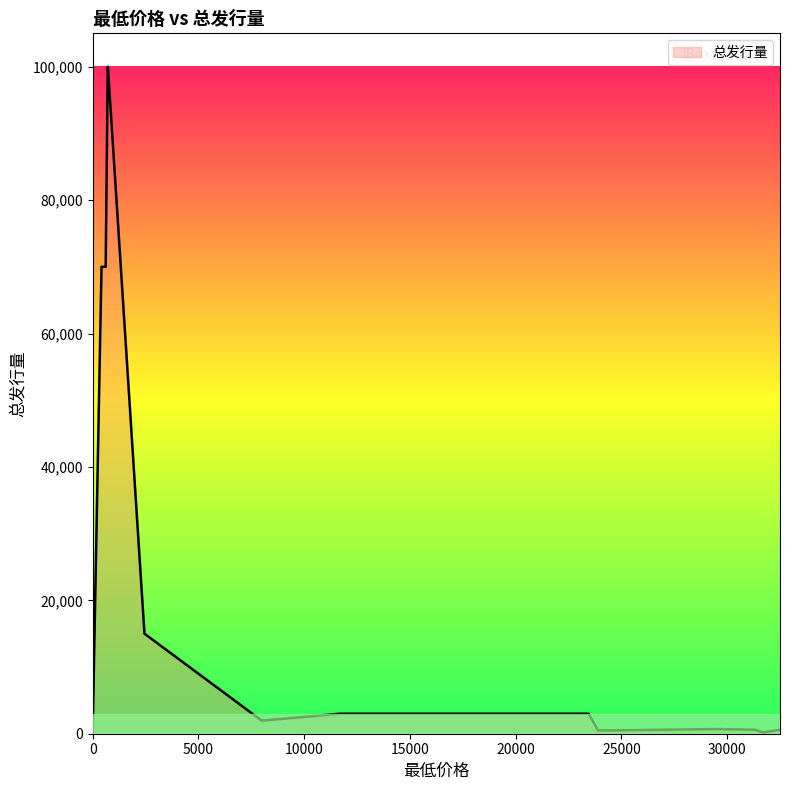

What is the greatest value displayed?

100000